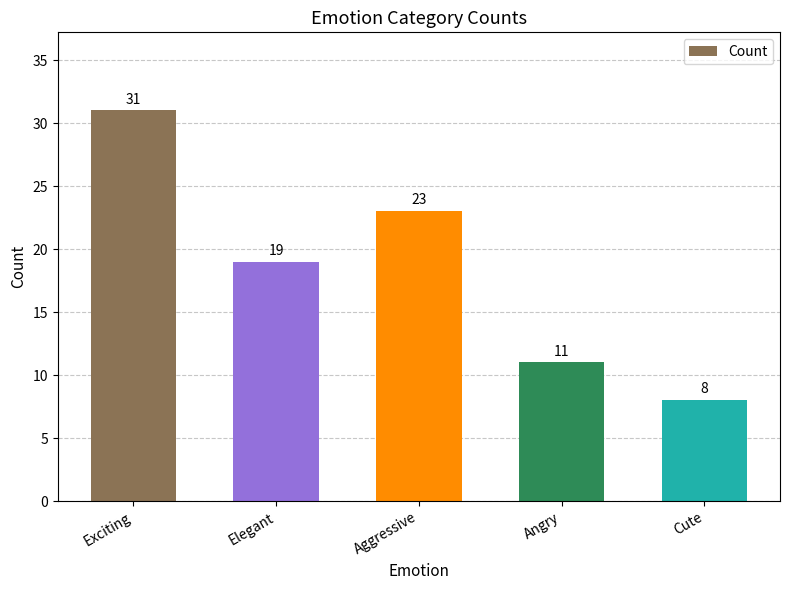

The value at Elegant is 19. True or false?

True